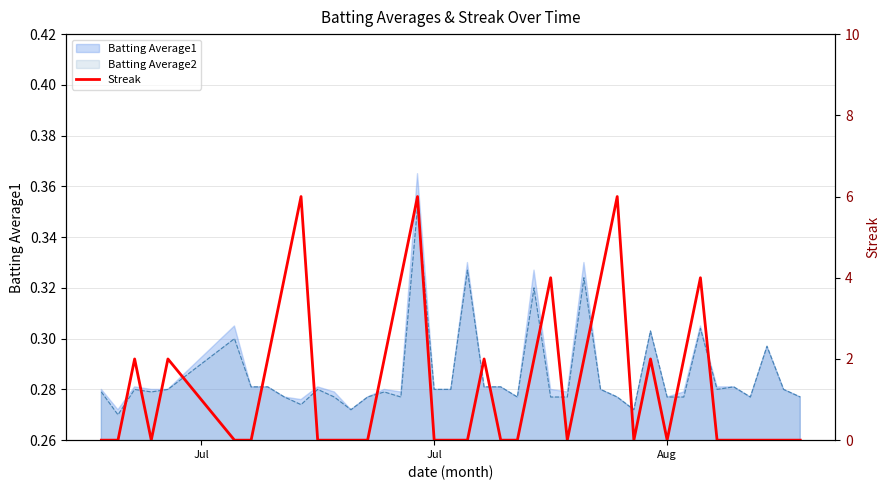

How many values are between 0 and 2?

32